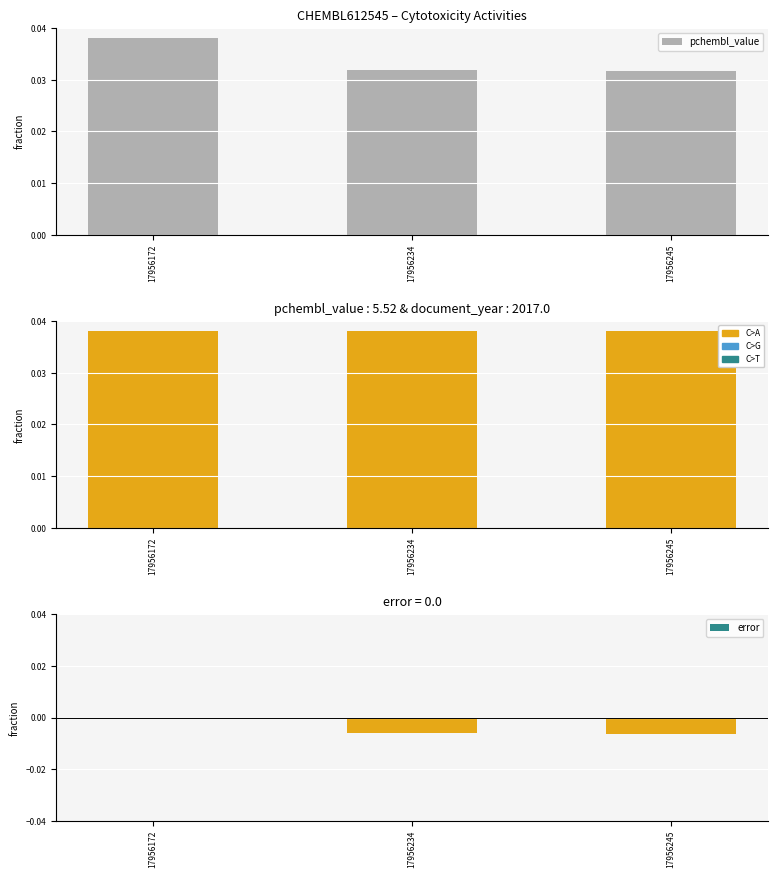

At which label is error closest to 0?

17956172